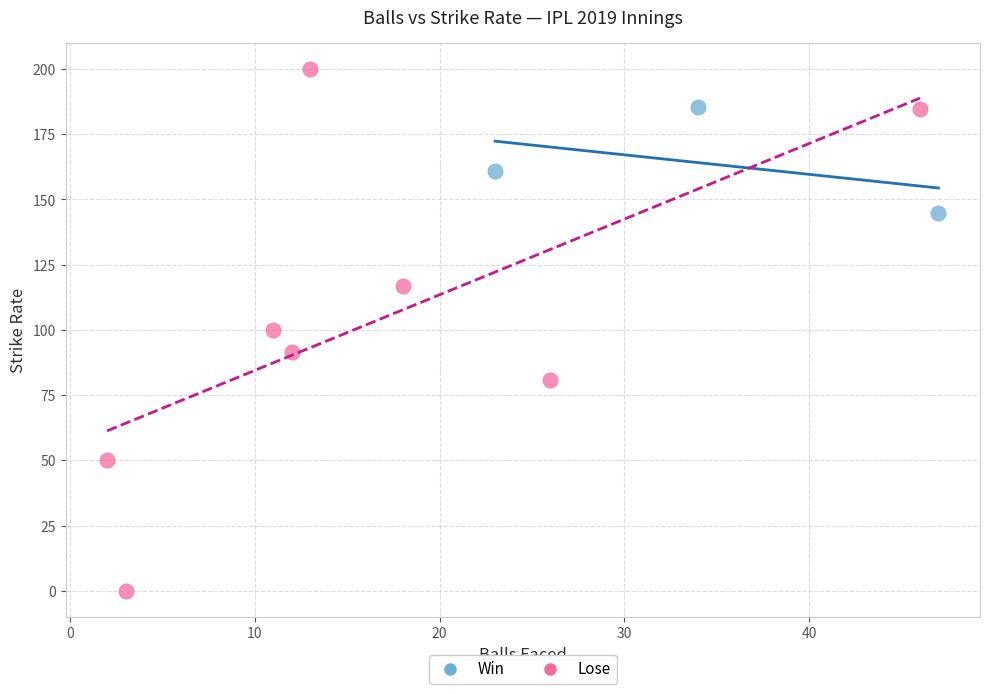

Which series reaches the maximum Y coordinate?

Lose